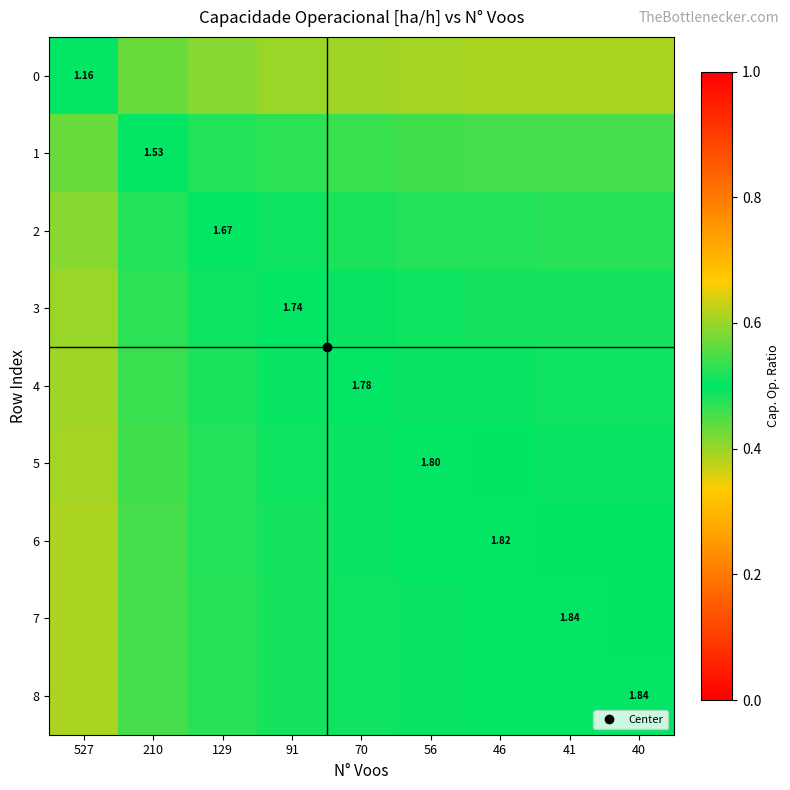

How many categories are shown in the chart?

9